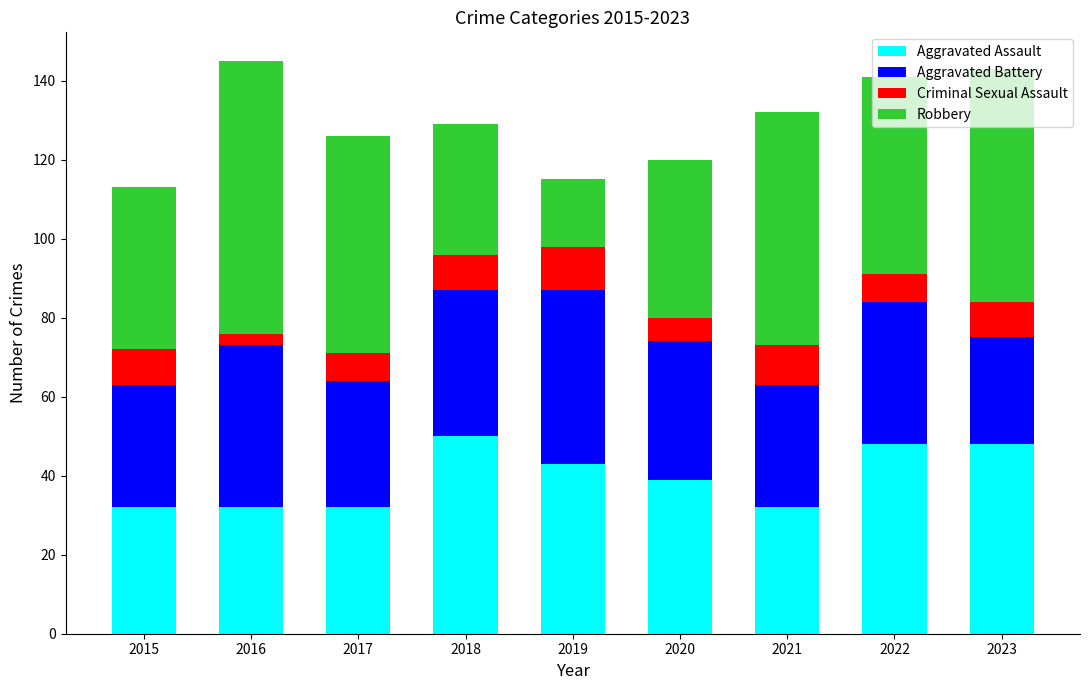

What is the lowest value of the Aggravated Assault series?

32